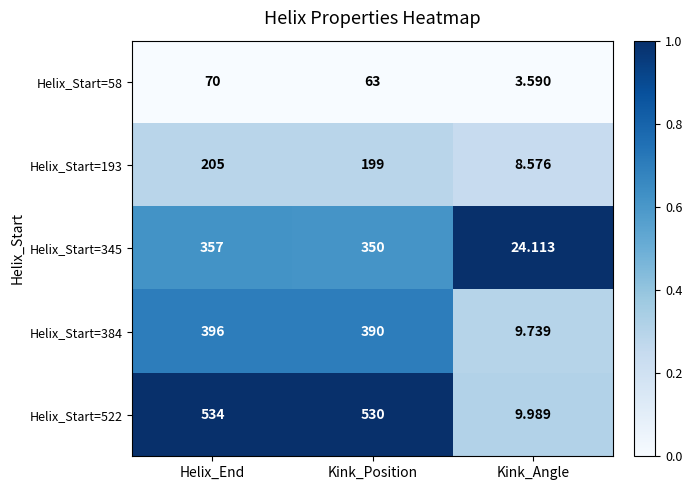

Between Kink_Position and Kink_Angle, which series saw the biggest shift?

Helix_Start=522